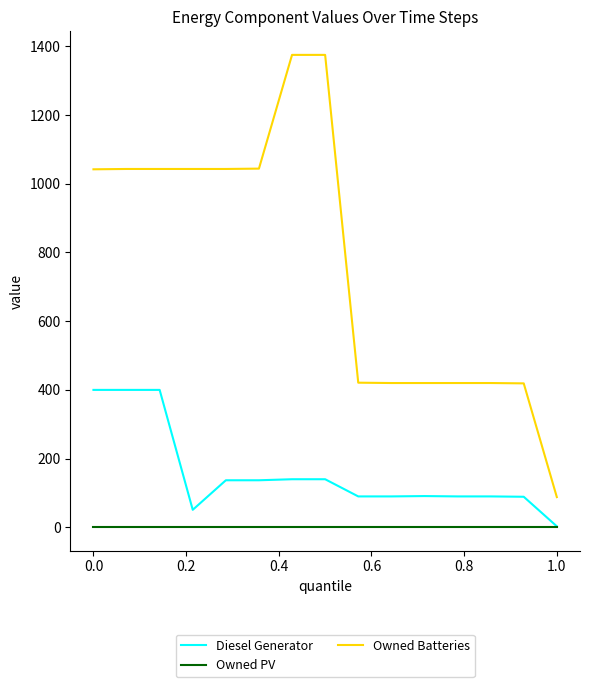

Which series has the widest spread of values?

Owned Batteries